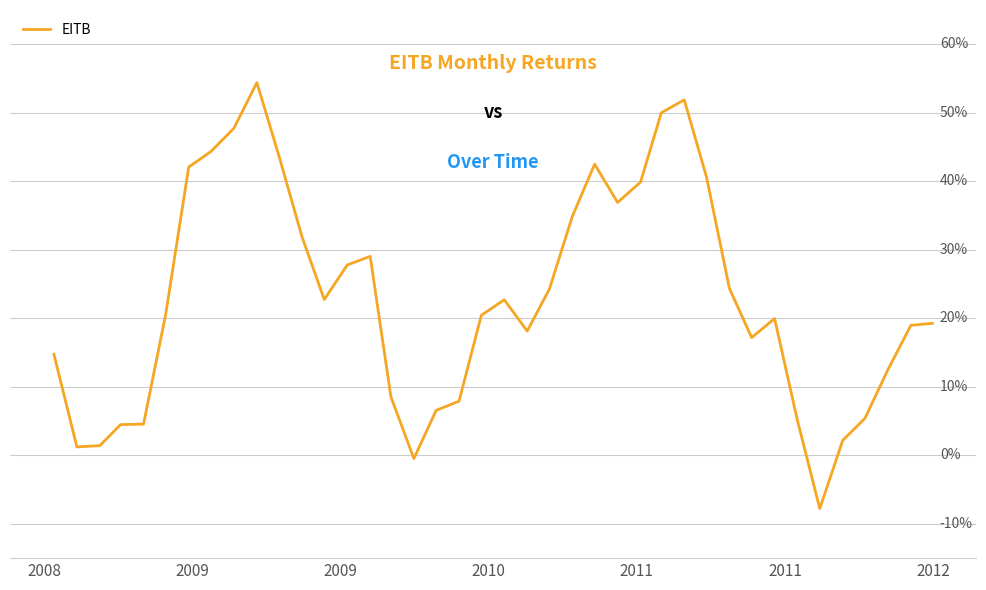

Does the chart display data point markers on the line(s)?

No